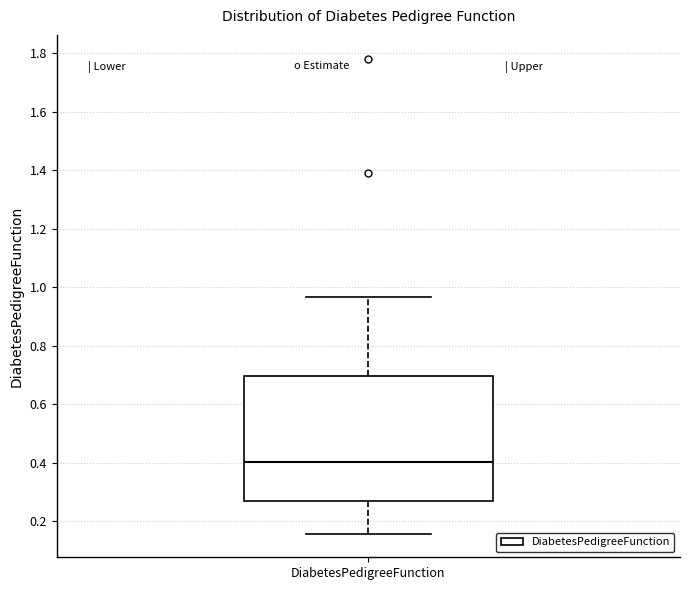

Transcribe this box plot: give where the median line is, the range the box spans, and where the two whiskers end, as read against the y-axis. The values are not printed on the chart, so give them approximately, as read against the axis.

median 0.40, box 0.26 to 0.70, whiskers 0.16 to 0.96